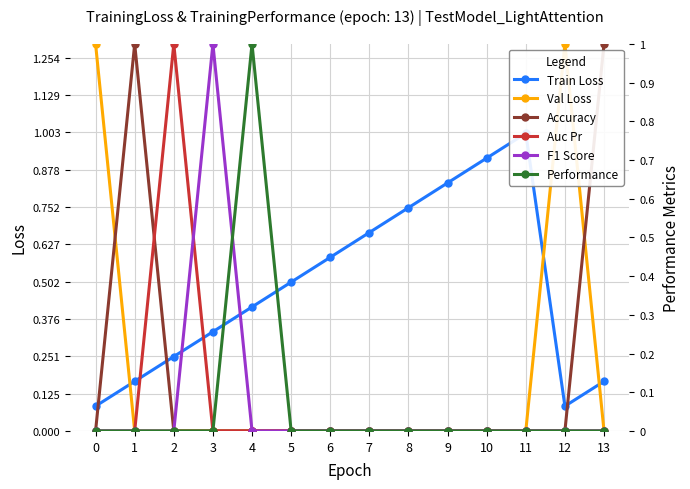

At which category is the sum across all series the highest?

4